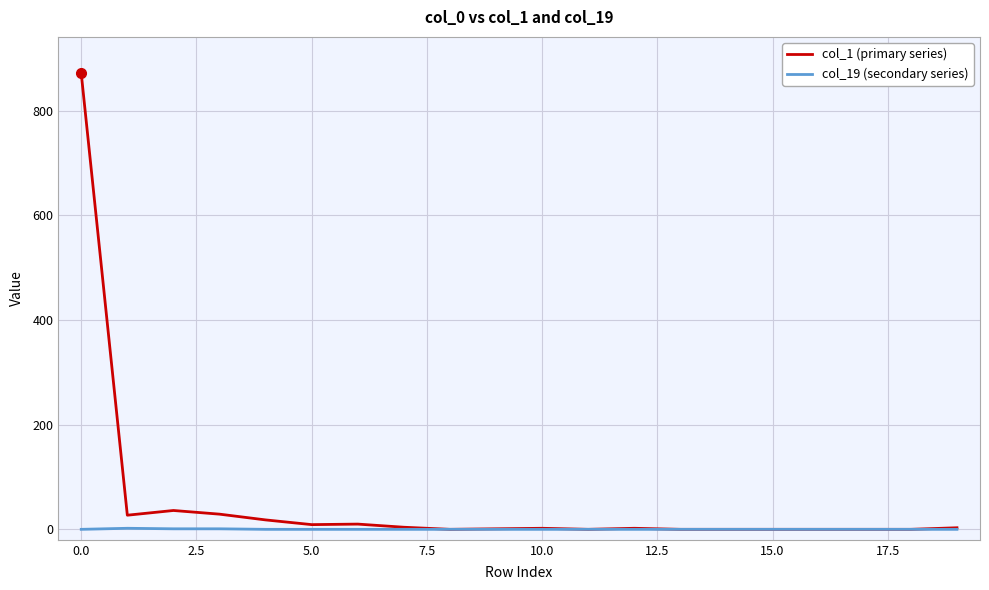

Rank the series by their maximum value, from highest to lowest.

col_1 (primary series), col_19 (secondary series)